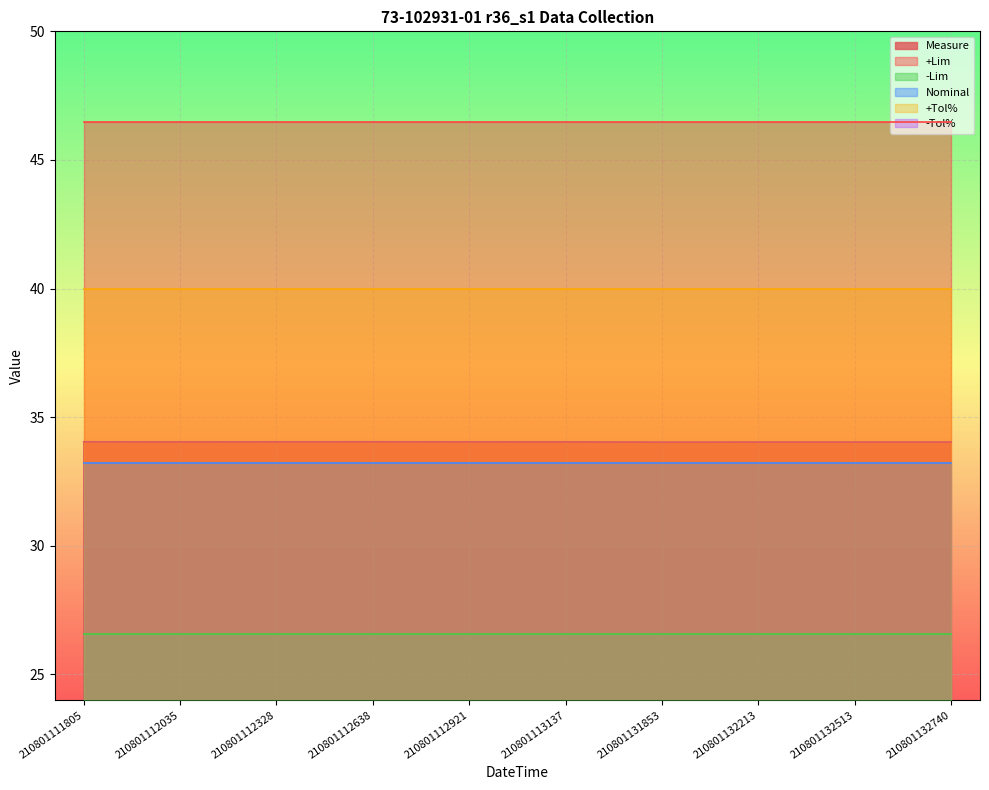

Is the value of -Tol% at 210801132513 greater than the value of Measure at 210801112921?

No